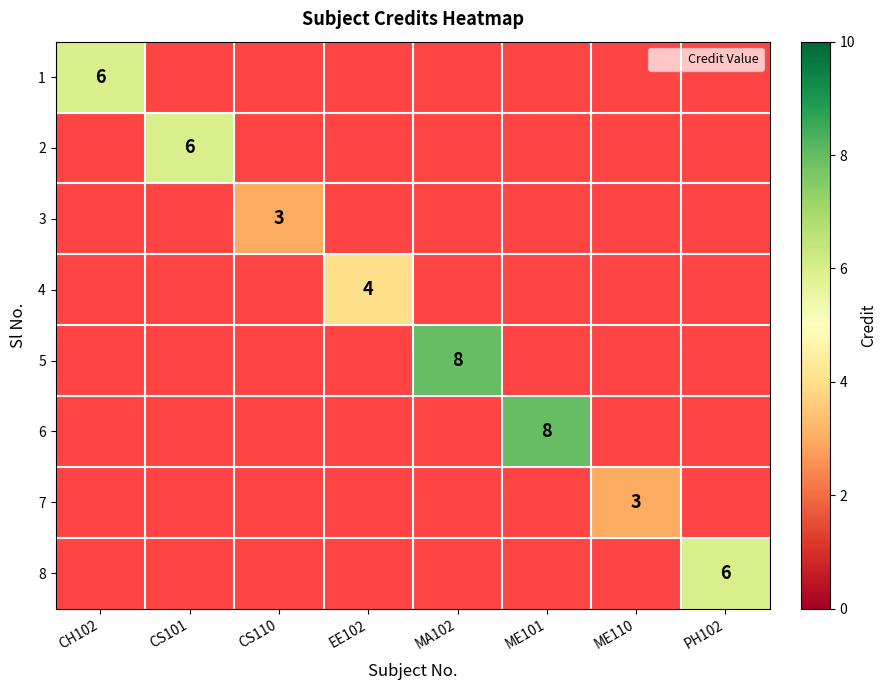

The value of 2 at CS101 is 6. True or false?

True